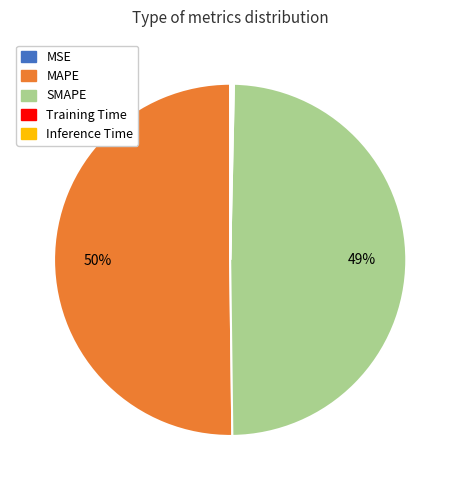

What is the majority slice?

MAPE